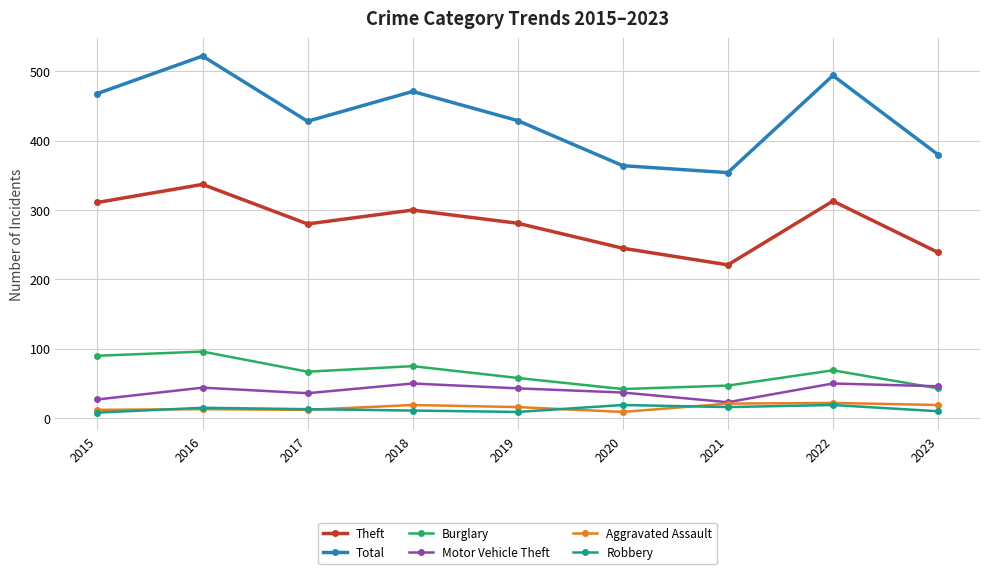

How many interior local peaks does the Total series have?

3